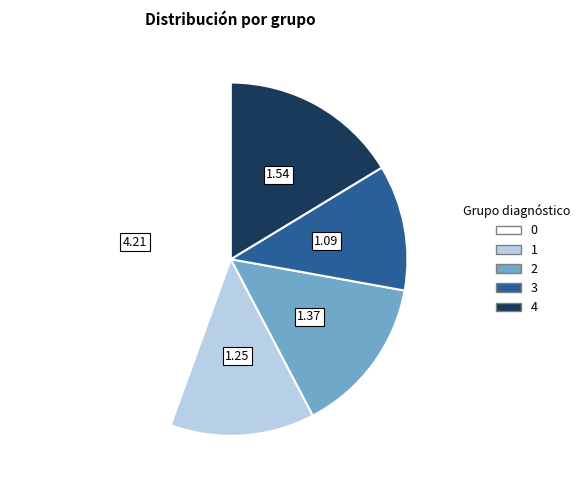

Is 0 the majority of the pie?

No